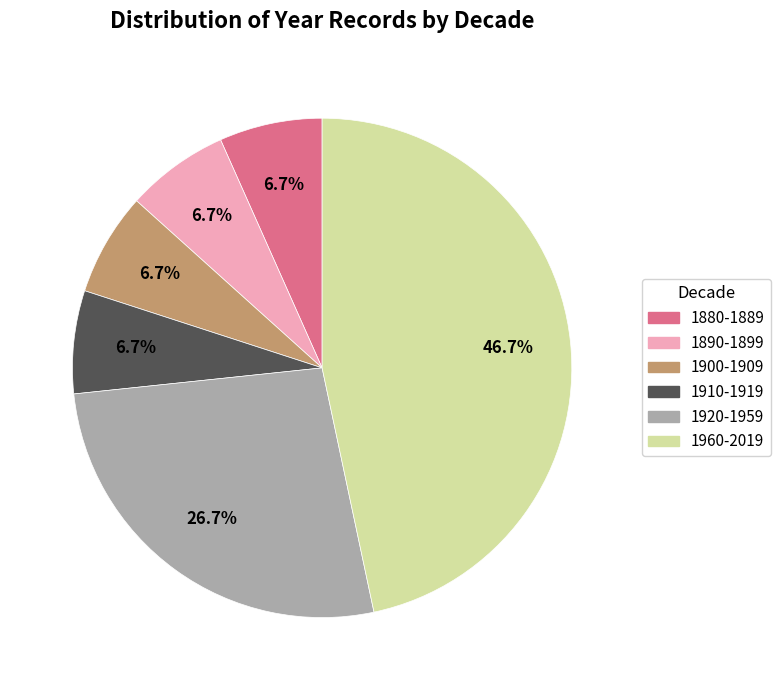

Is there a majority slice in this chart?

No